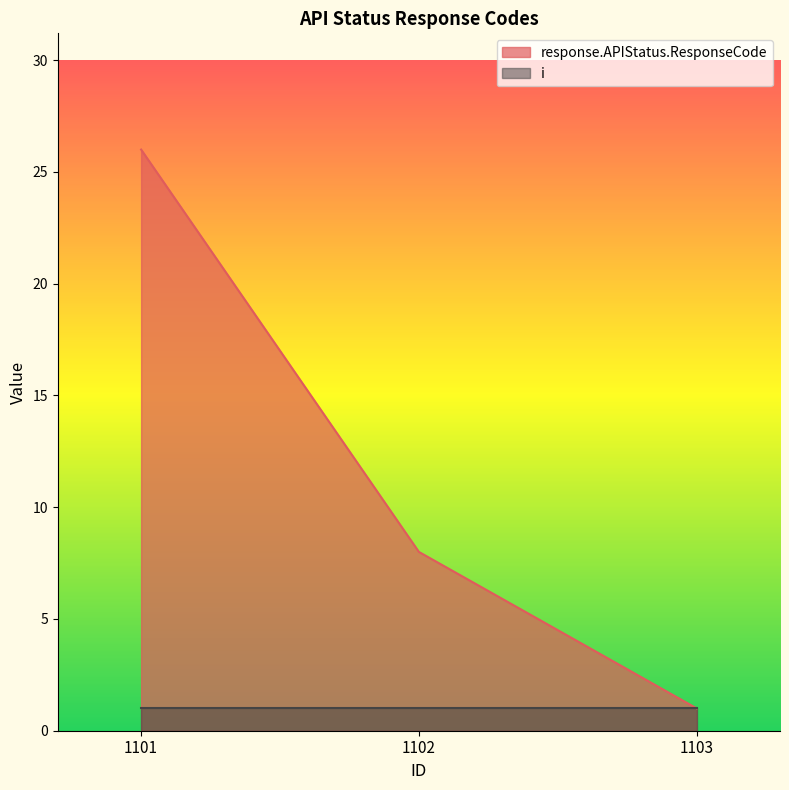

What is the minimum value shown in the chart?

1